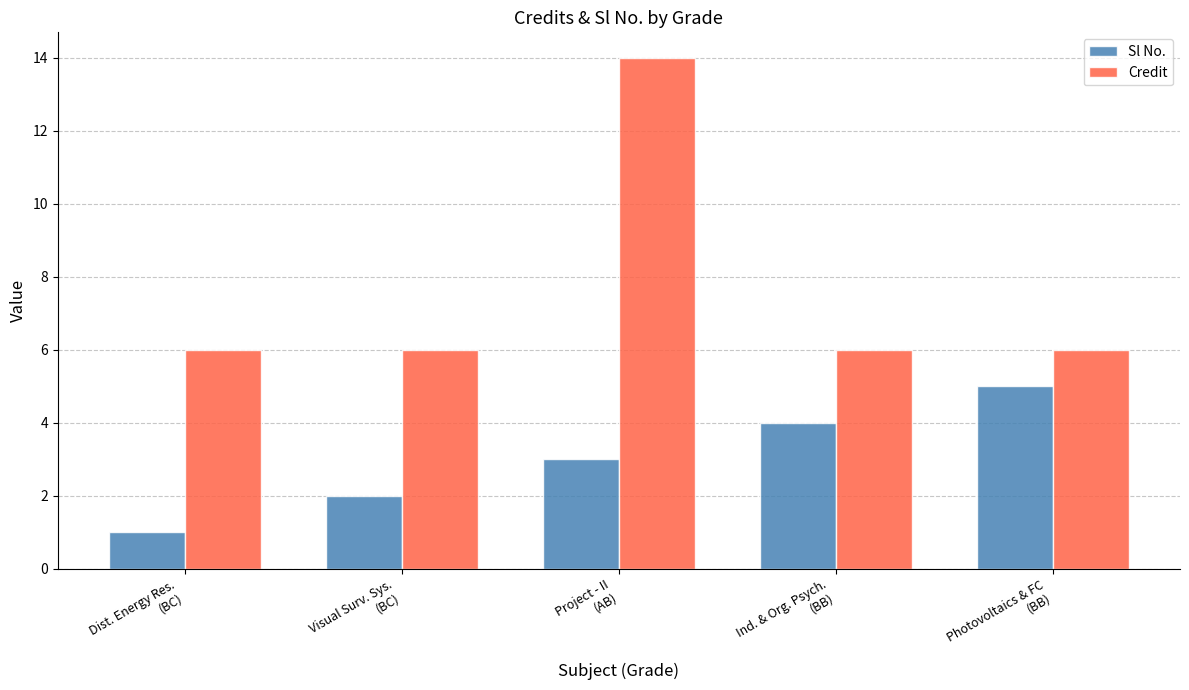

At how many categories does at least one series exceed 8?

1